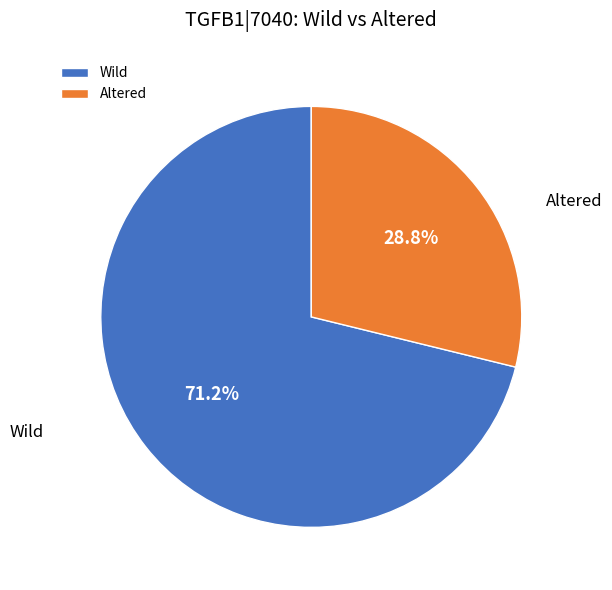

True or false: Wild accounts for 84% of the total.

False